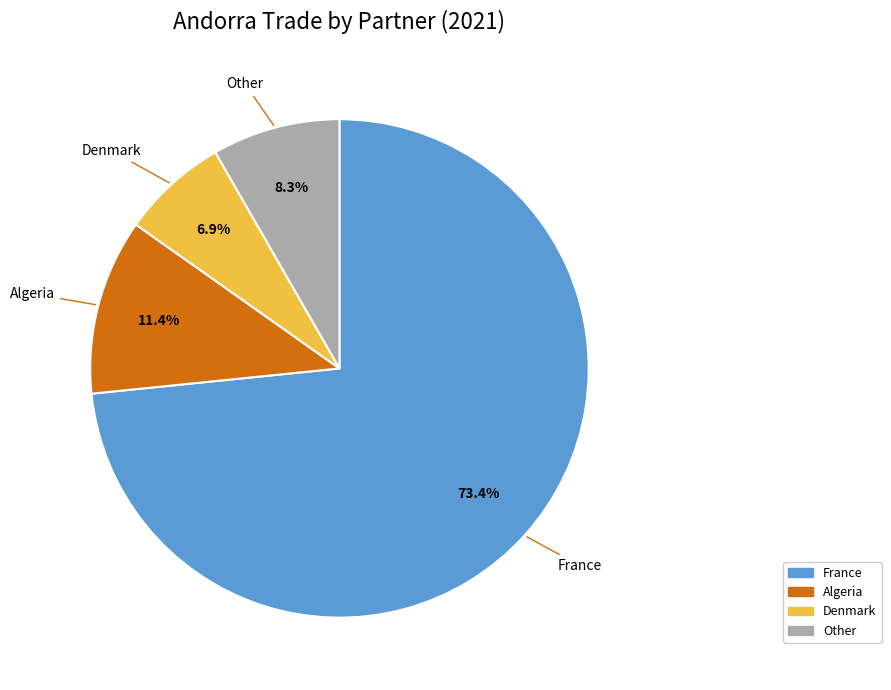

How many slices are in this pie chart?

4